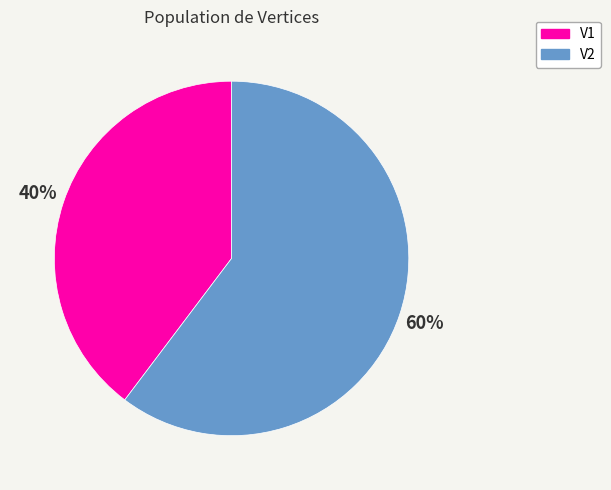

Combined, do V2 and V1 account for over 50%?

Yes